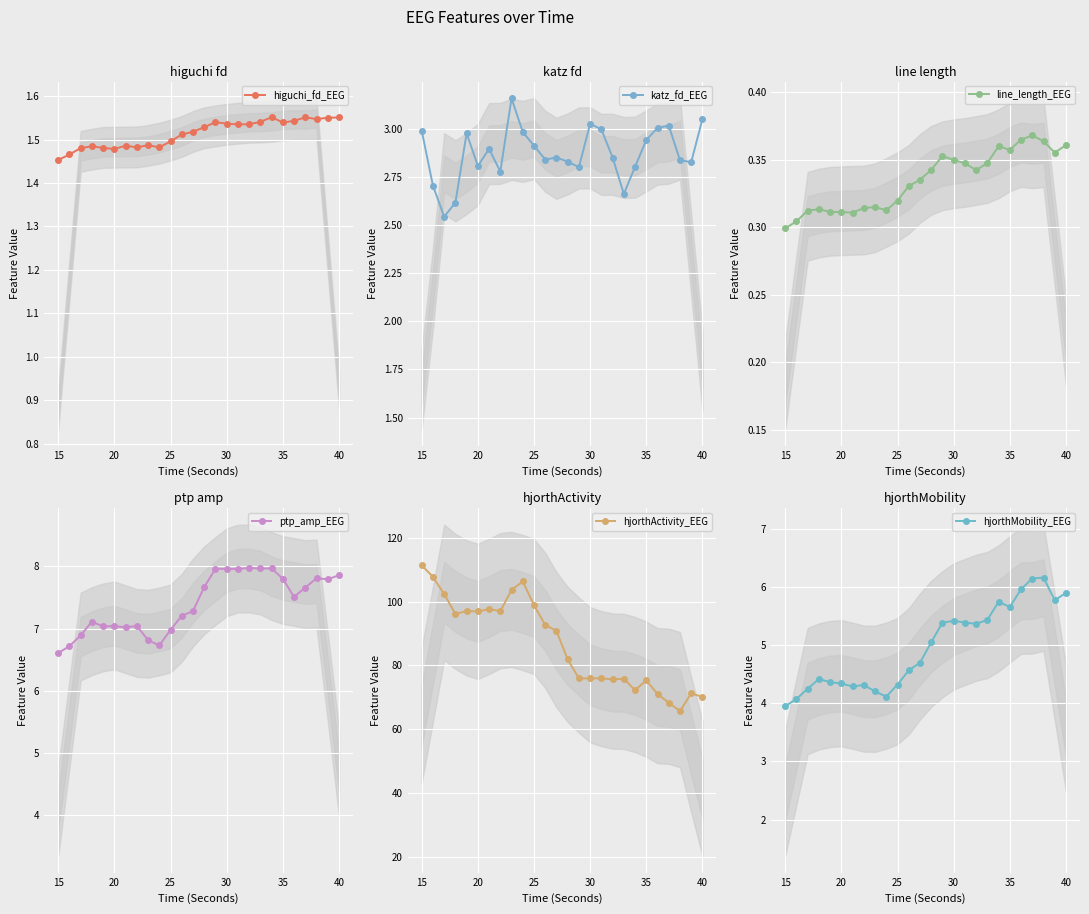

What is the sum of all higuchi_fd_EEG values?

39.4